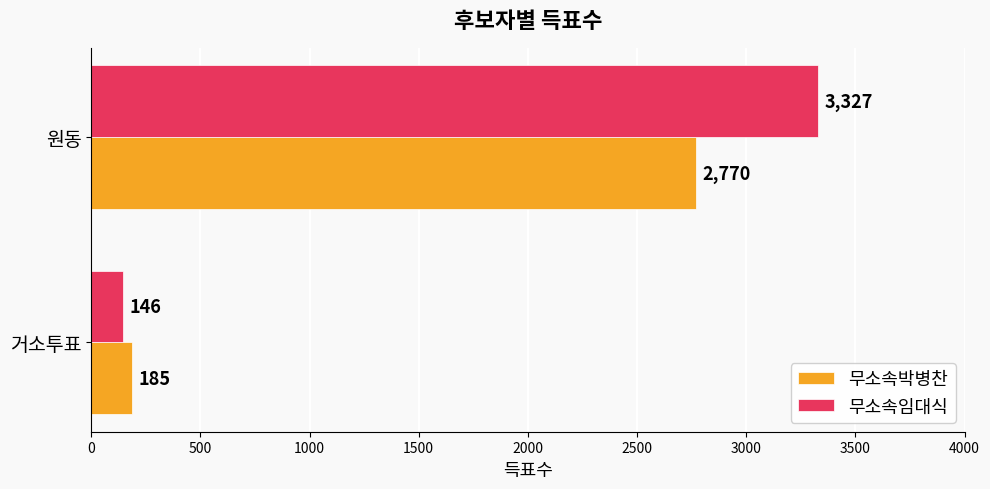

Rank the categories by 무소속임대식 value from highest to lowest.

원동, 거소투표